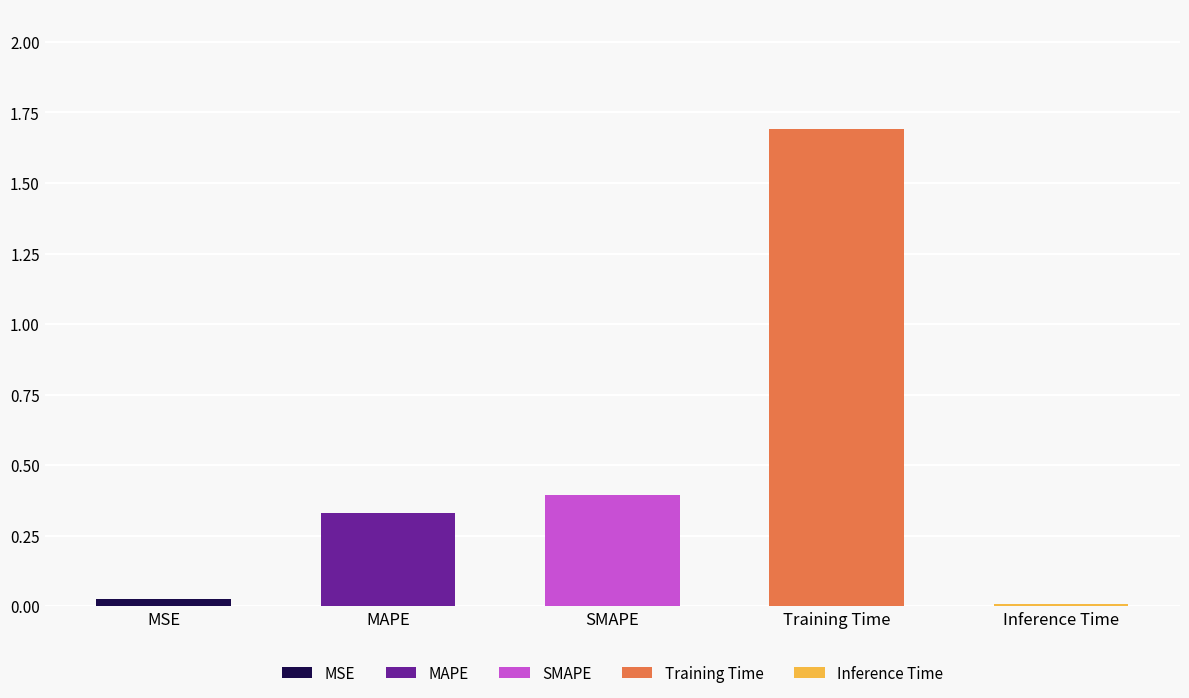

How many bars are there in total?

5